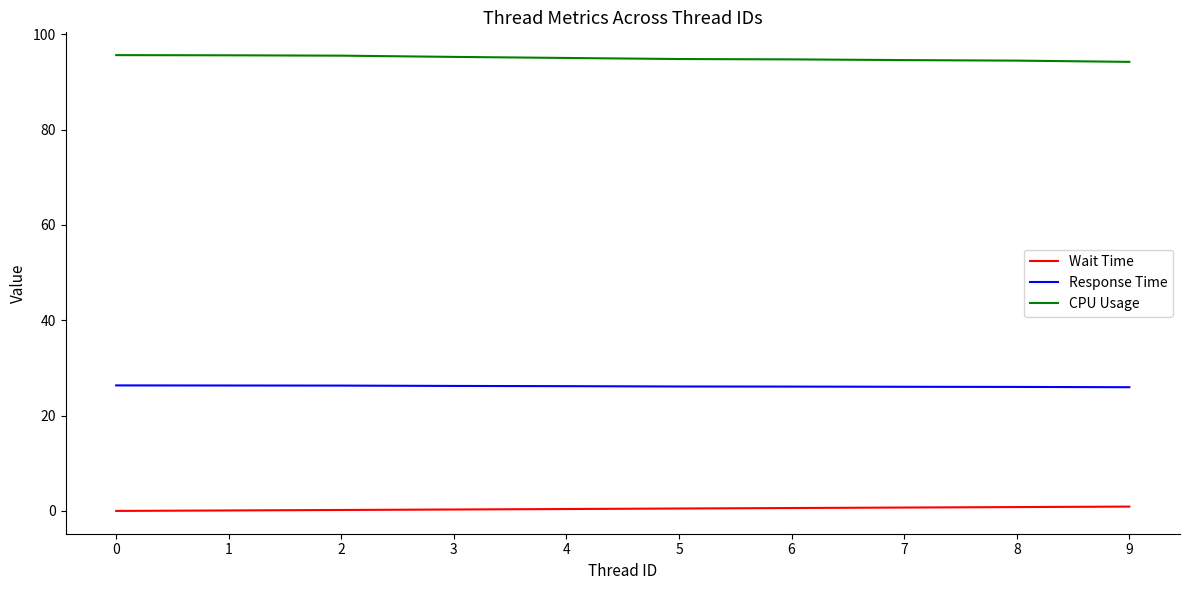

What is the approximate value of Wait Time at 7?

0.7